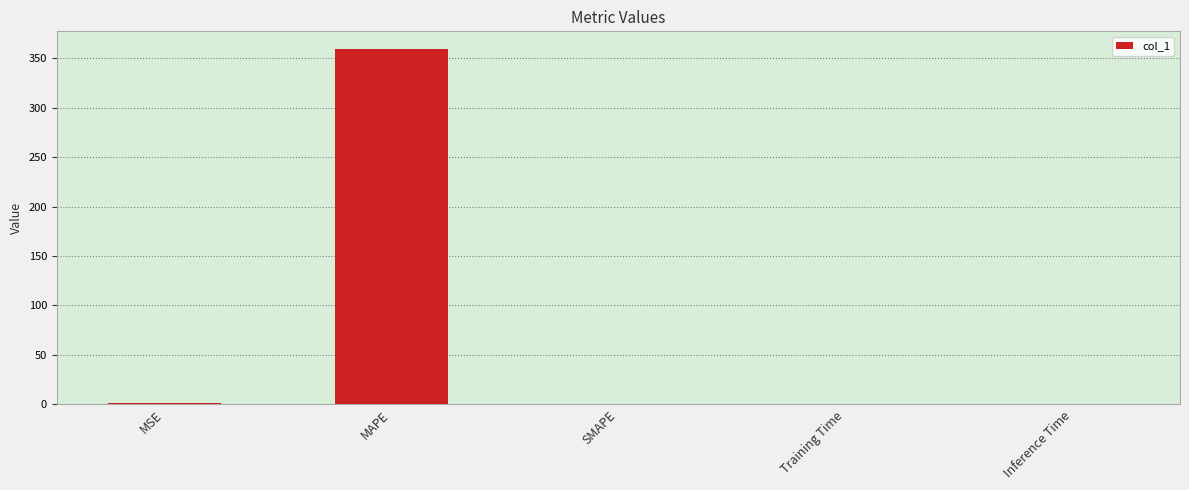

What is the change in value from MSE to MAPE?

+357.2